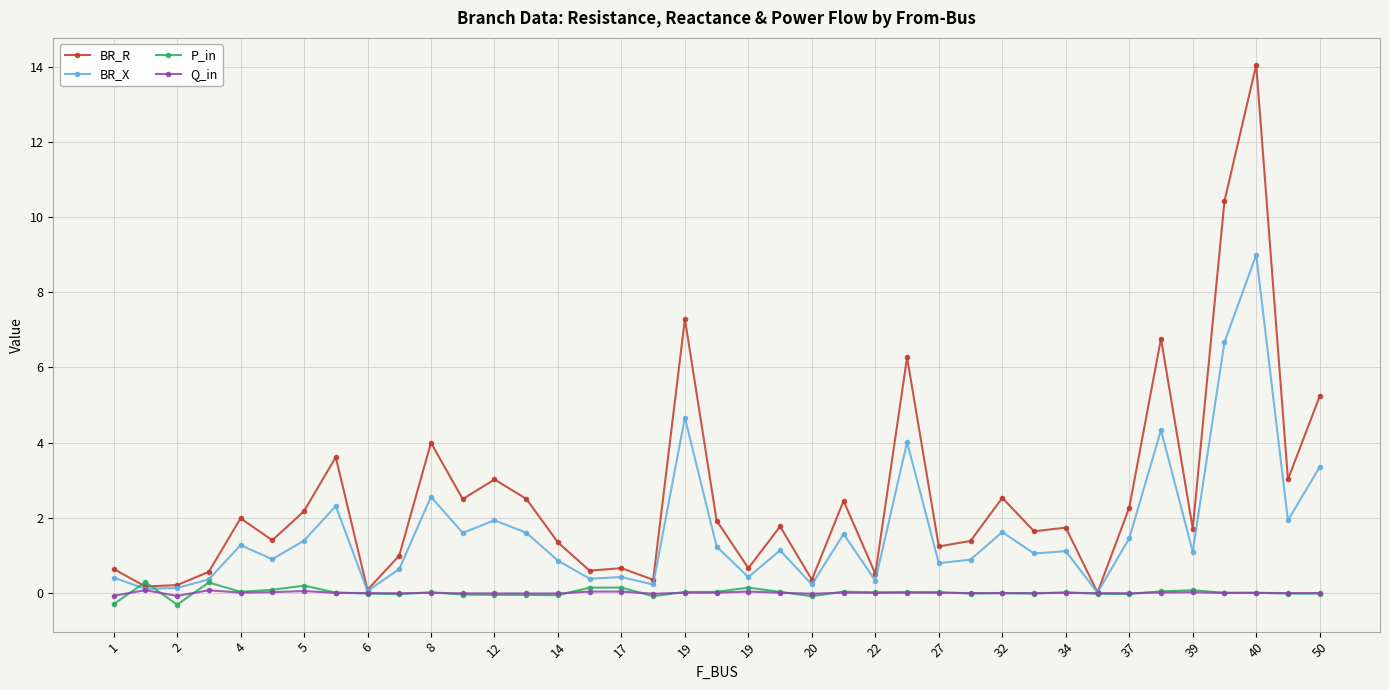

Which series has the largest total across all categories?

BR_R